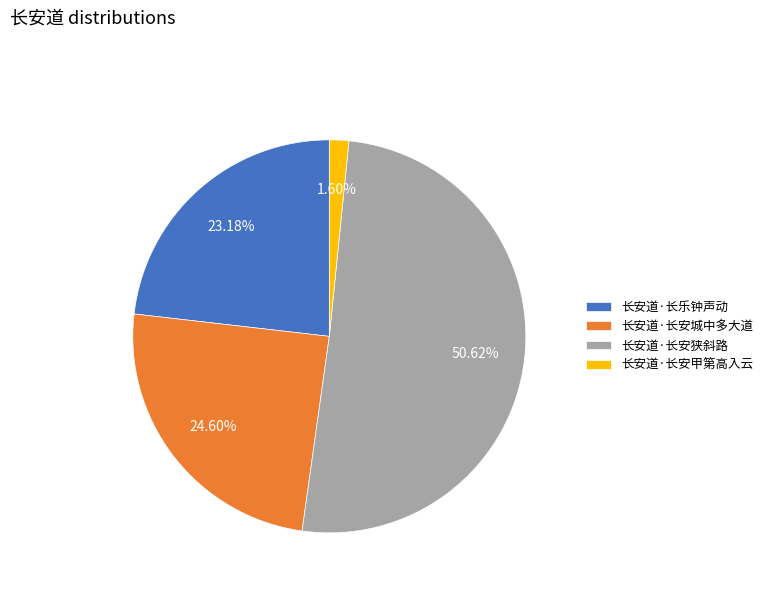

Is it true that 长安道·长乐钟声动 is 23% of the pie?

True